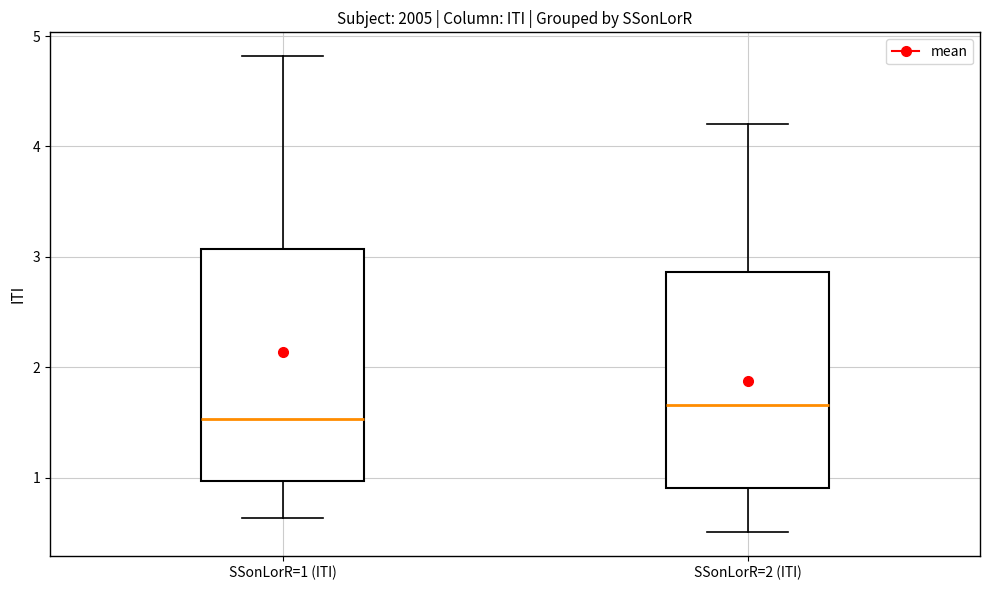

Comparing the boxes themselves (not the whiskers), which one is the tallest?

SSonLorR=1 (ITI)